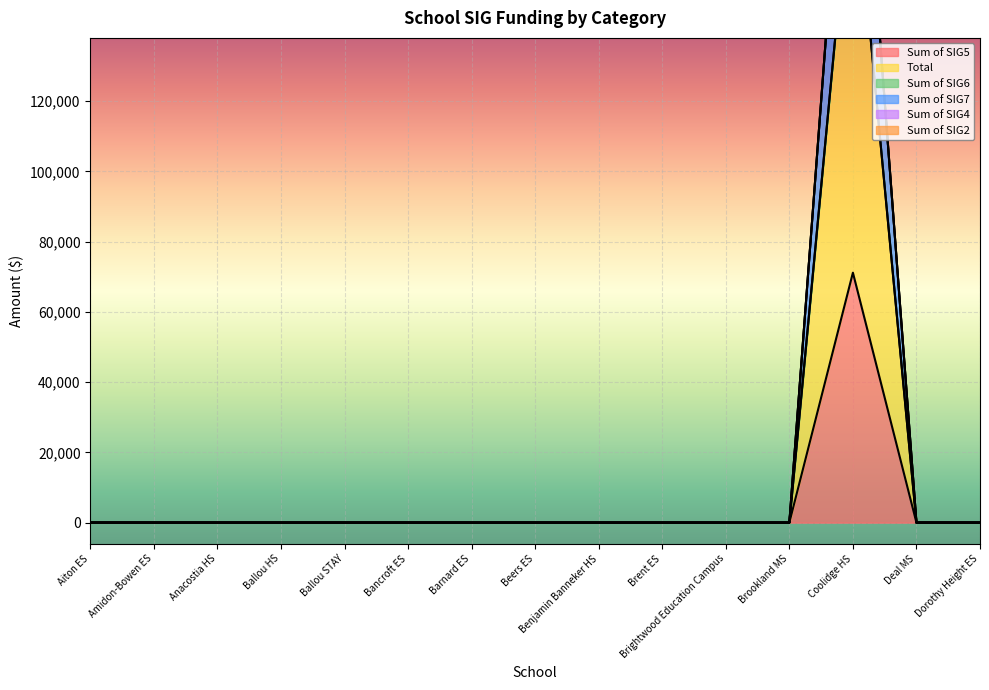

Where is the first local maximum for Sum of SIG5?

Coolidge HS